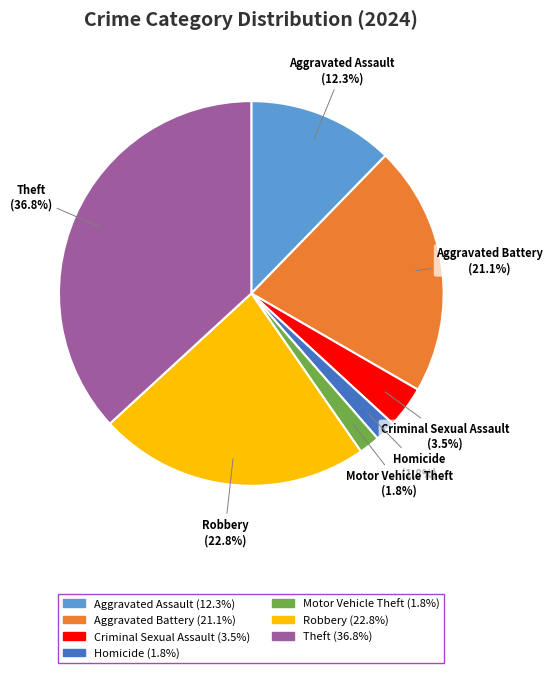

Does any single category account for the majority?

No